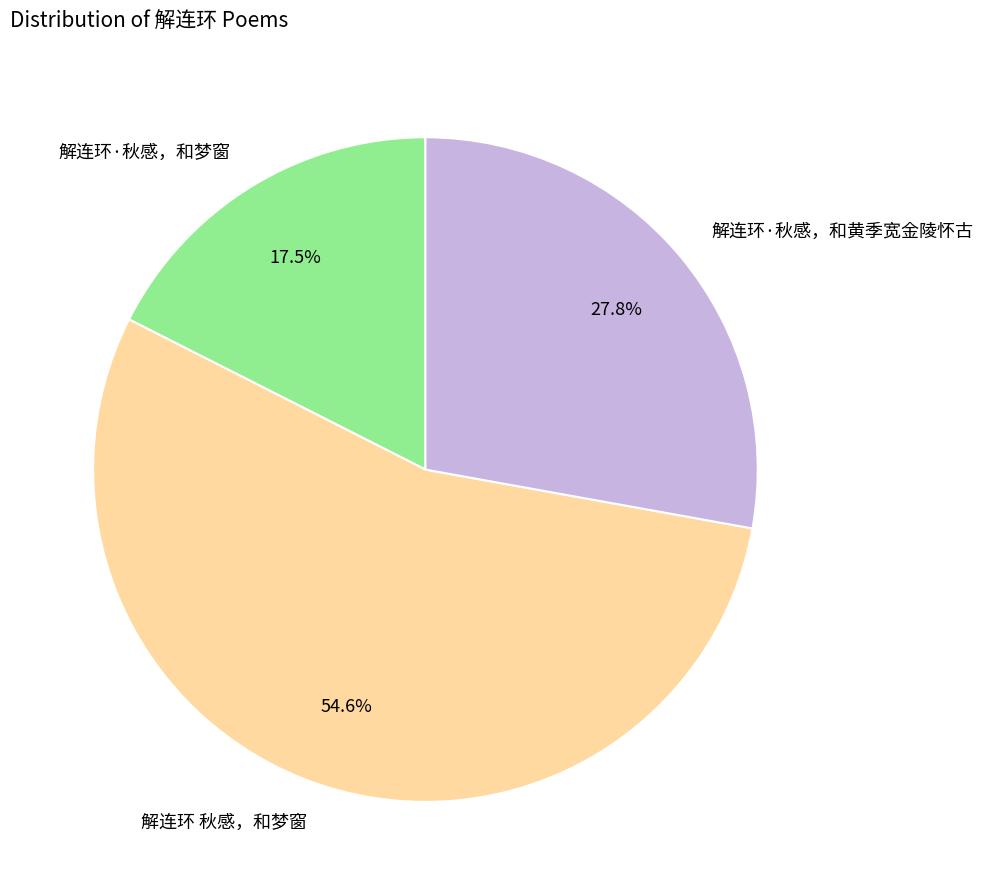

Count the number of slices in the pie.

3